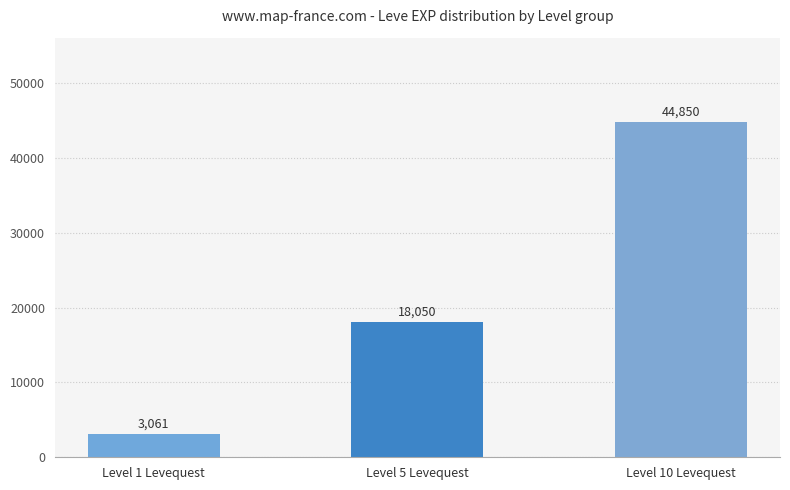

What is the change in value from Level 1 Levequest to Level 10 Levequest?

+41789